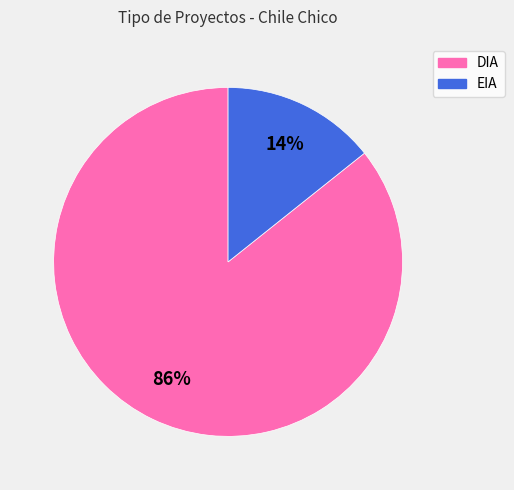

Which slice is the largest?

DIA